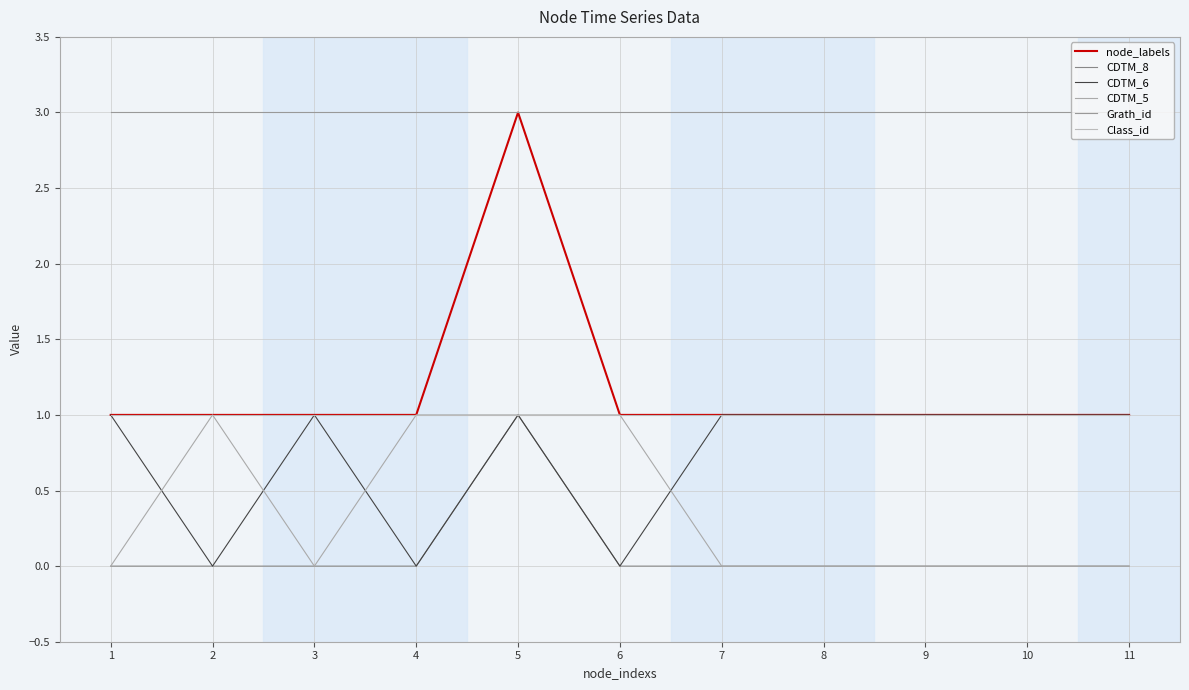

Does the chart have visible grid lines?

Yes